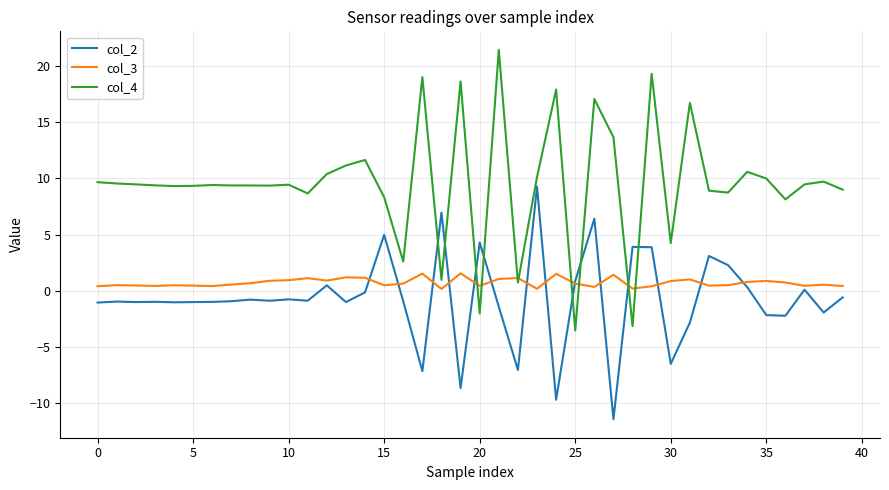

What is the smallest value displayed?

-11.4